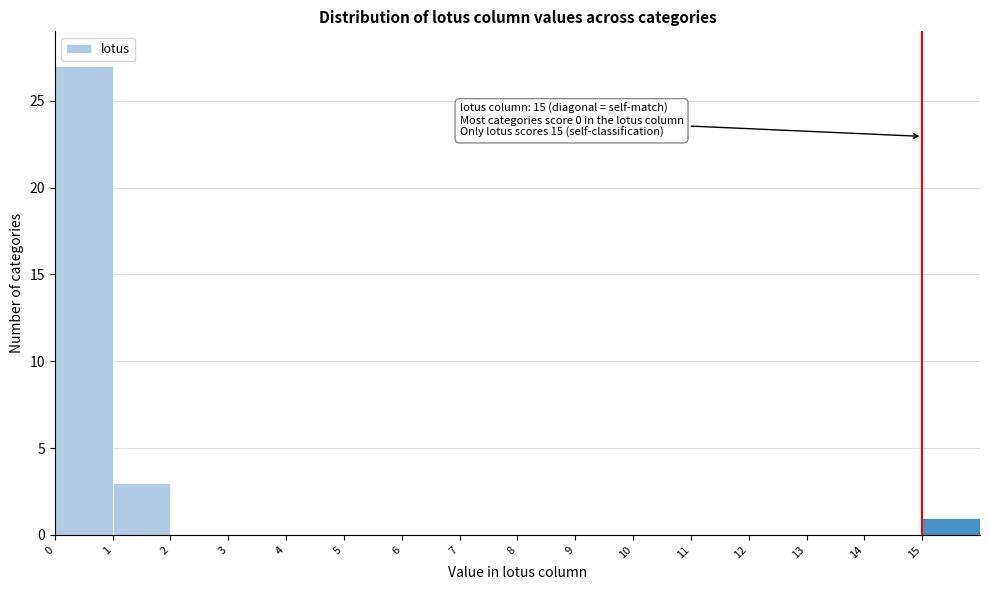

Which range on the x-axis has the tallest bar?

0 to 1